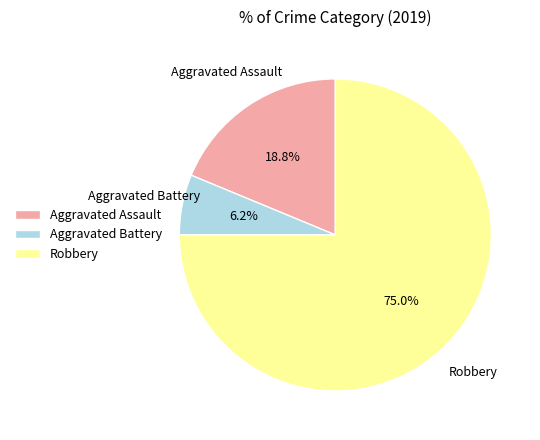

To the nearest percent, what is the average slice percentage?

33%